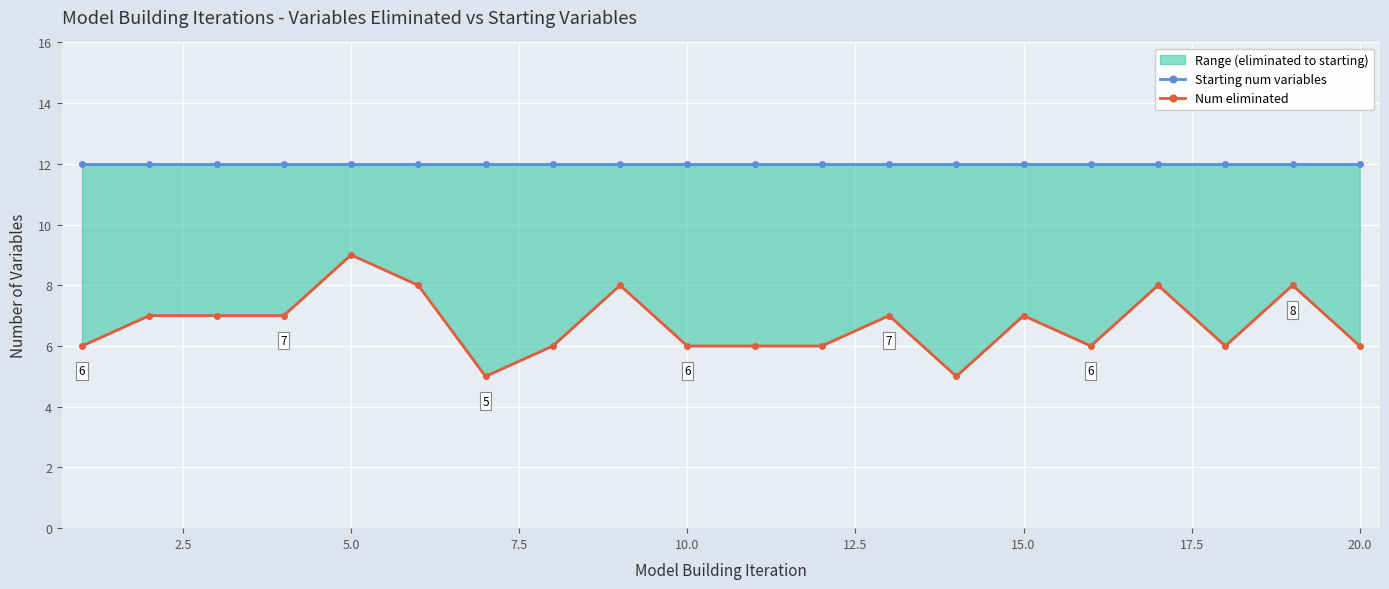

What is the value of the Num eliminated point at the 10th from the left?

6